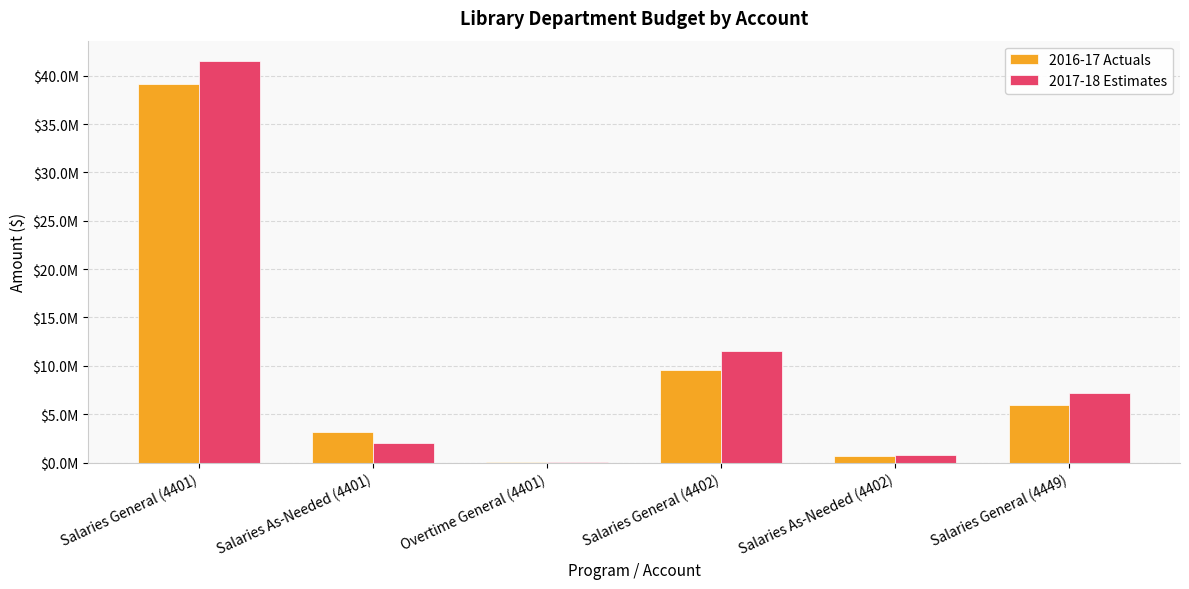

What are all the series names shown in the legend?

2016-17 Actuals, 2017-18 Estimates